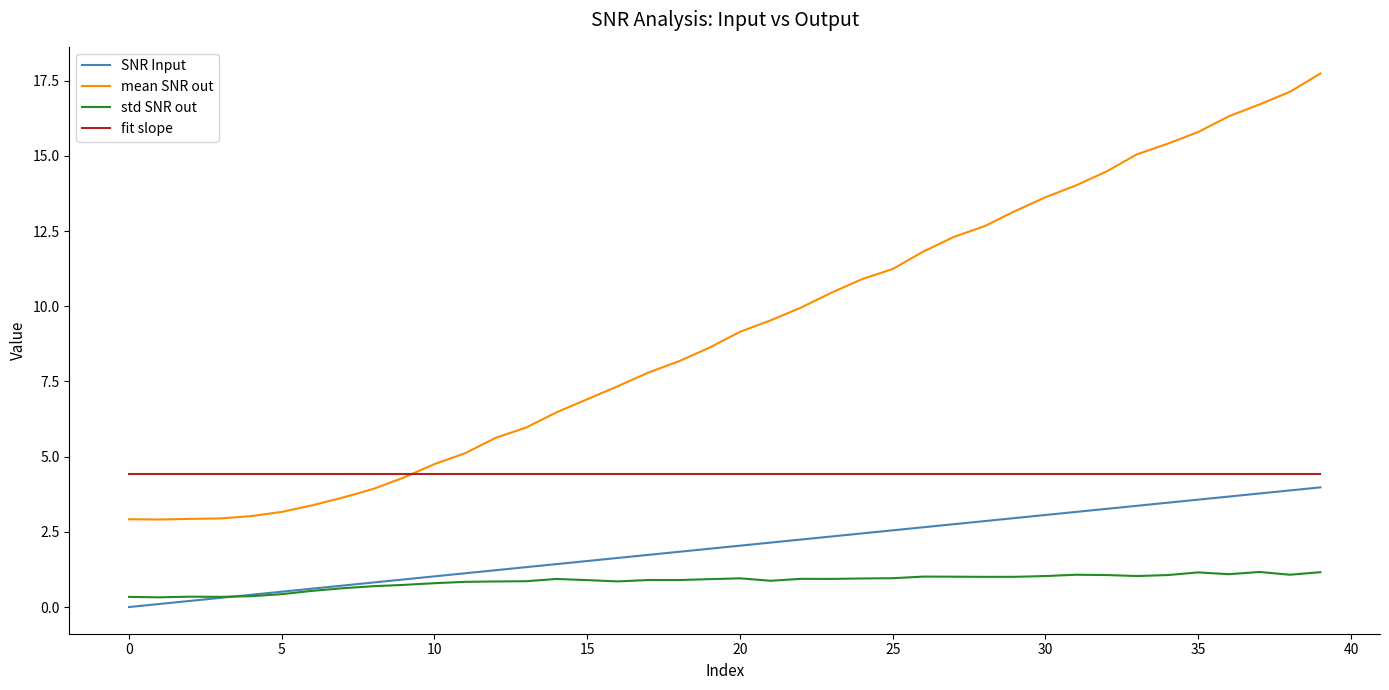

What is the difference between the second highest and minimum values in the SNR Input series?

3.9